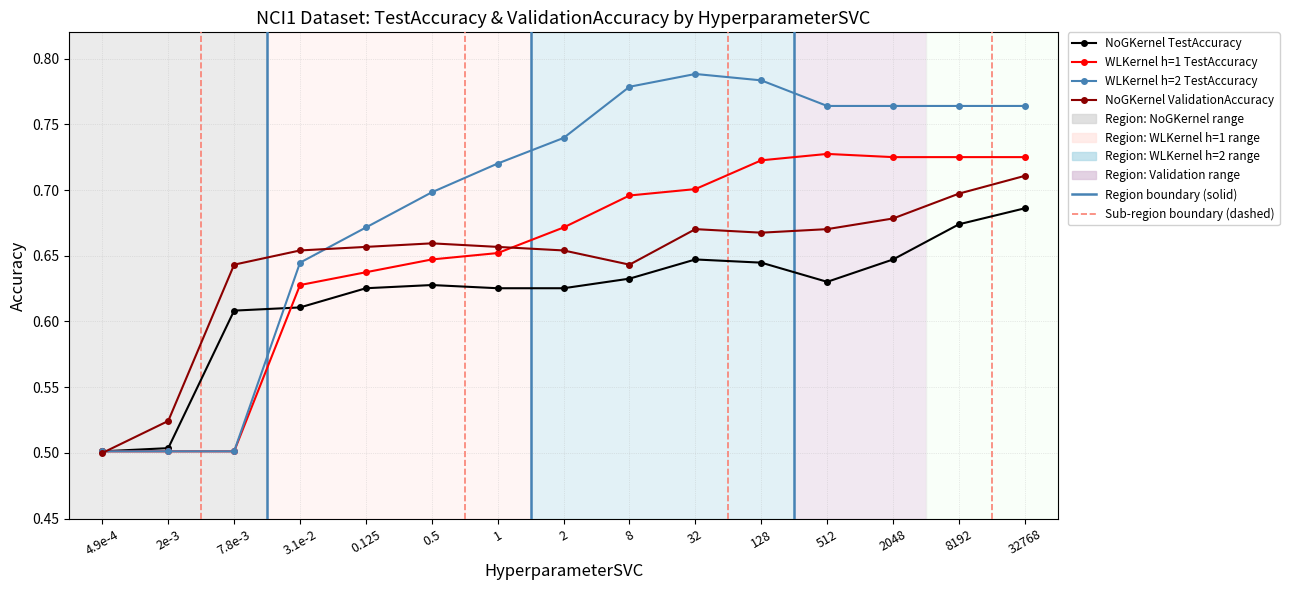

Is it true that NoGKernel ValidationAccuracy equals 0.7 at 0.5?

True